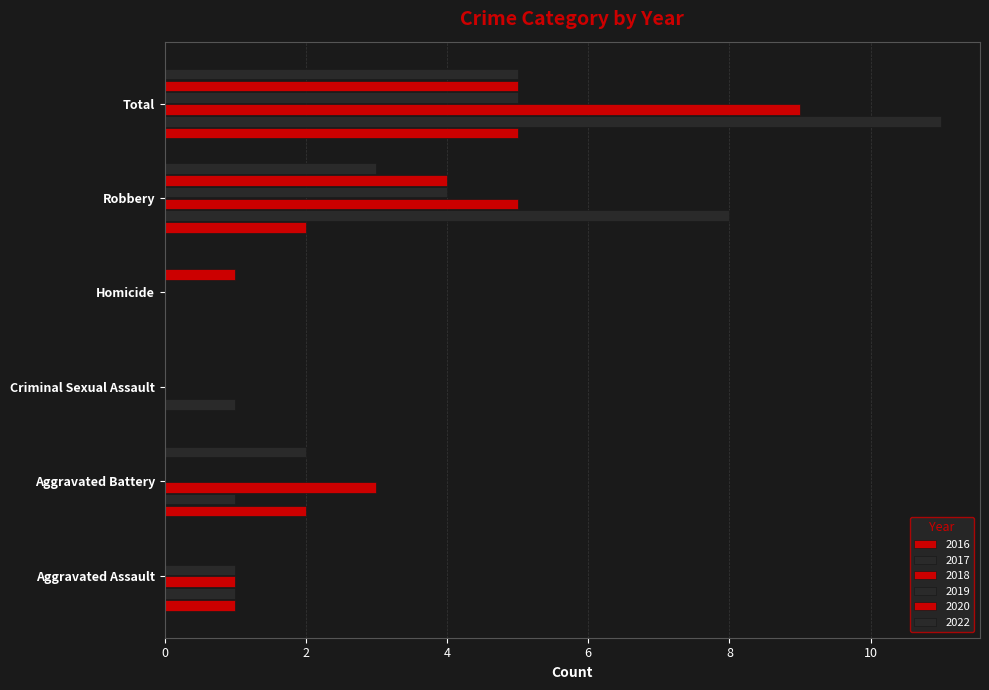

How many series are shown in this chart?

6